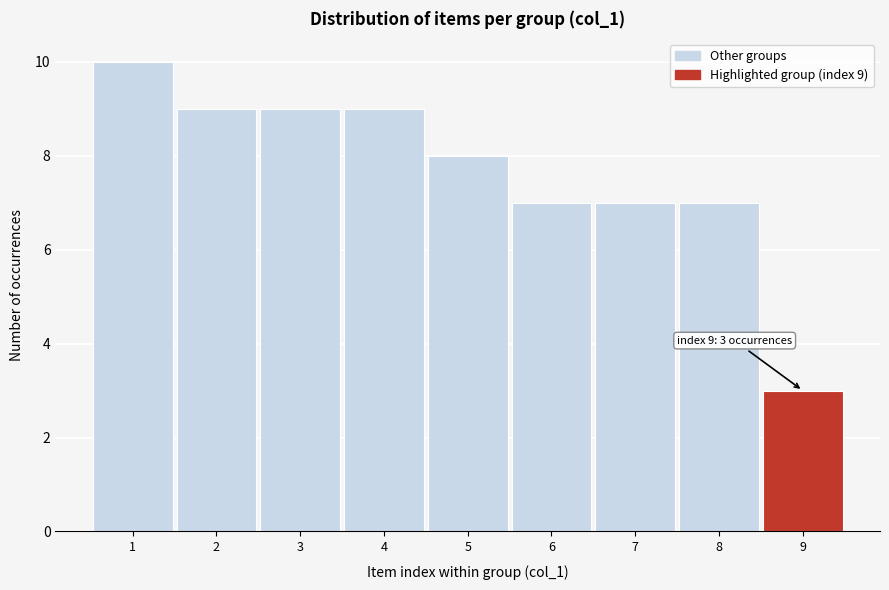

Reading left to right, extract all data points from this chart.

1=10	2=9	3=9	4=9	5=8	6=7	7=7	8=7	9=3